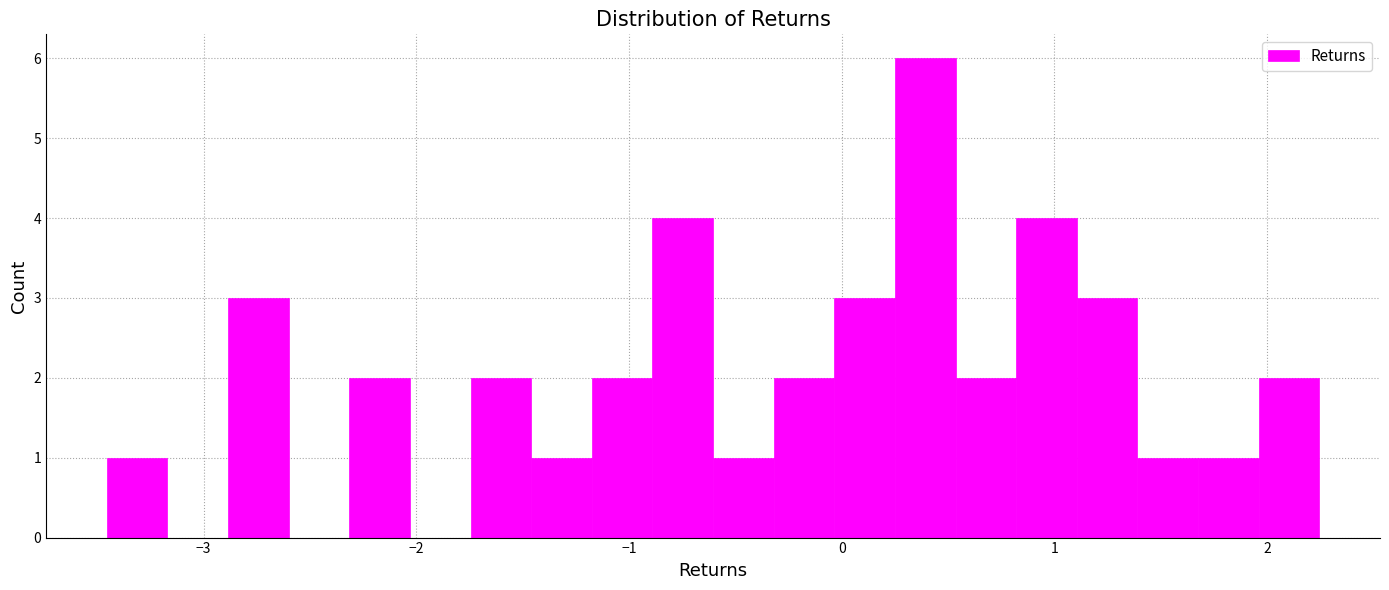

Read against the x-axis, roughly where is the centre of the tallest bar?

0.4